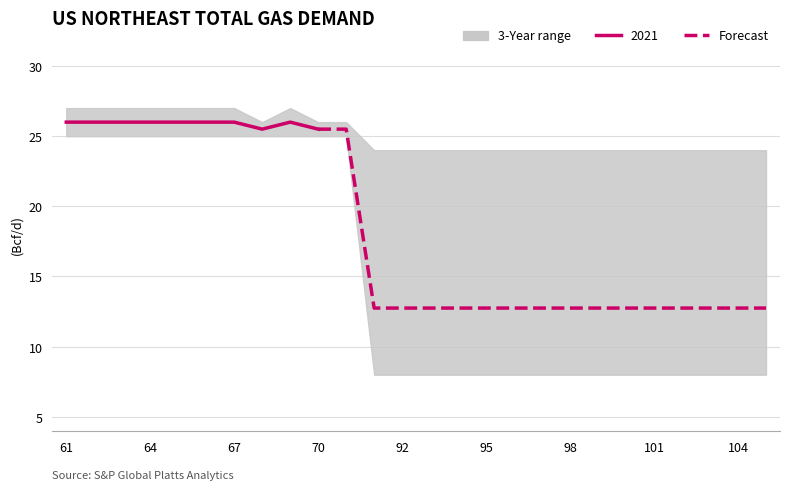

True or false: the data shows 6.5 at 95.

False